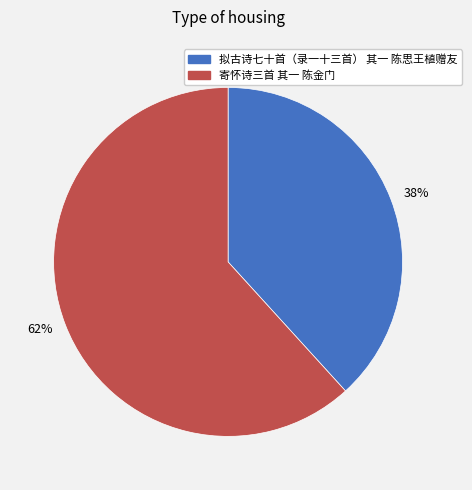

To the nearest percent, what is the combined percentage of 寄怀诗三首 其一 陈金门 and 拟古诗七十首（录一十三首） 其一 陈思王植赠友?

100%